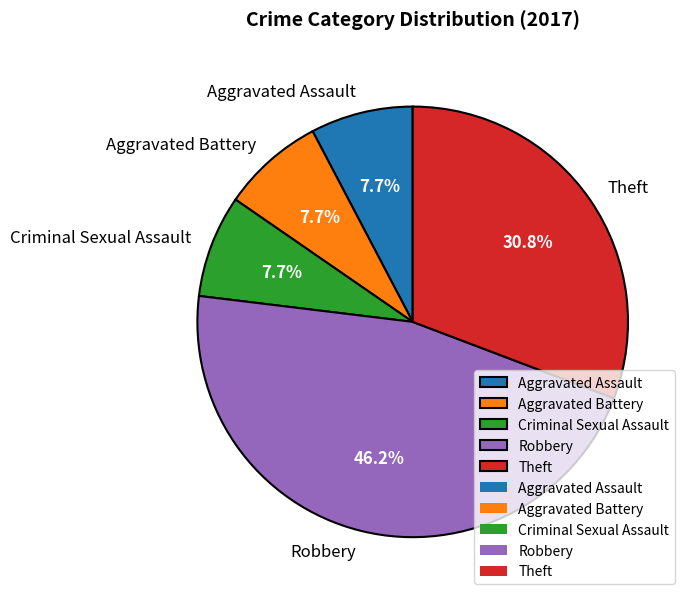

Is Theft the majority of the pie?

No